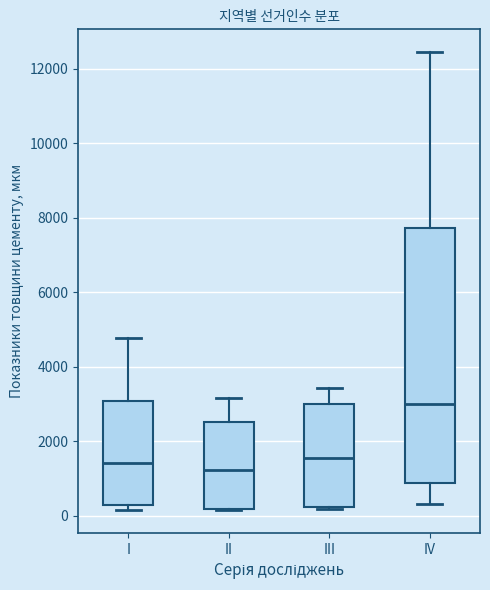

Where is the lower edge of the box for I on the y-axis? The values are not printed on the chart, so give them approximately, as read against the axis.

200